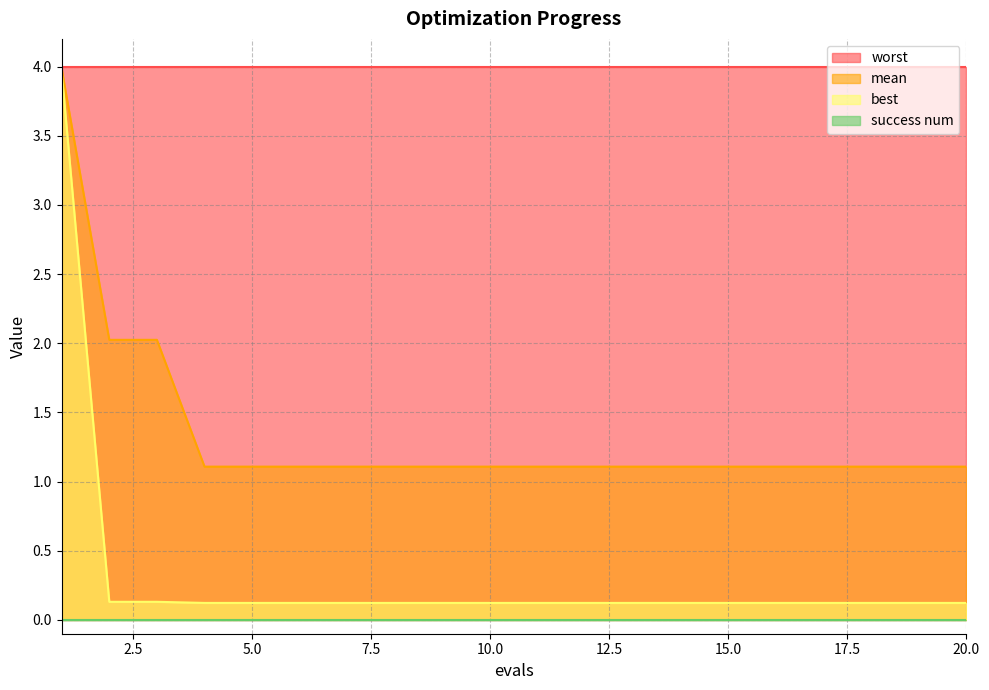

Between 11 and 12, which series saw the biggest shift?

mean